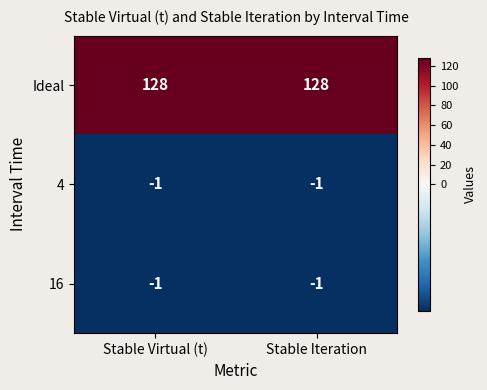

What is the minimum value for Ideal?

128